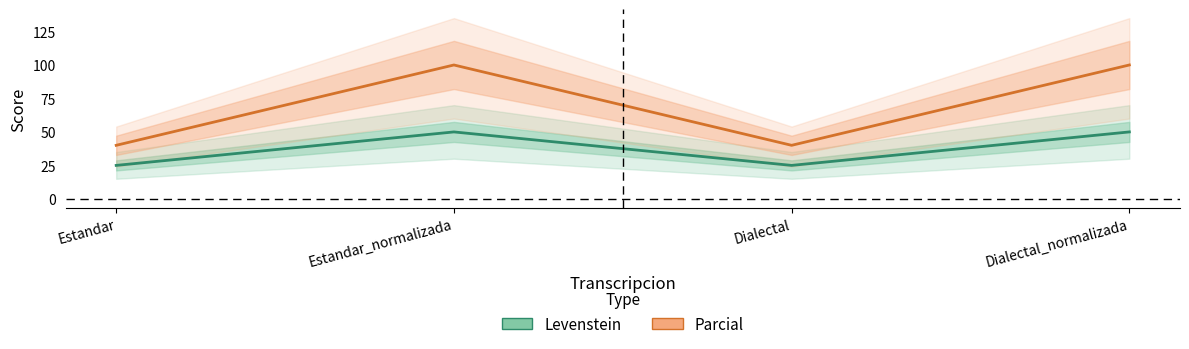

True or false: Parcial and Levenstein intersect in this chart.

False